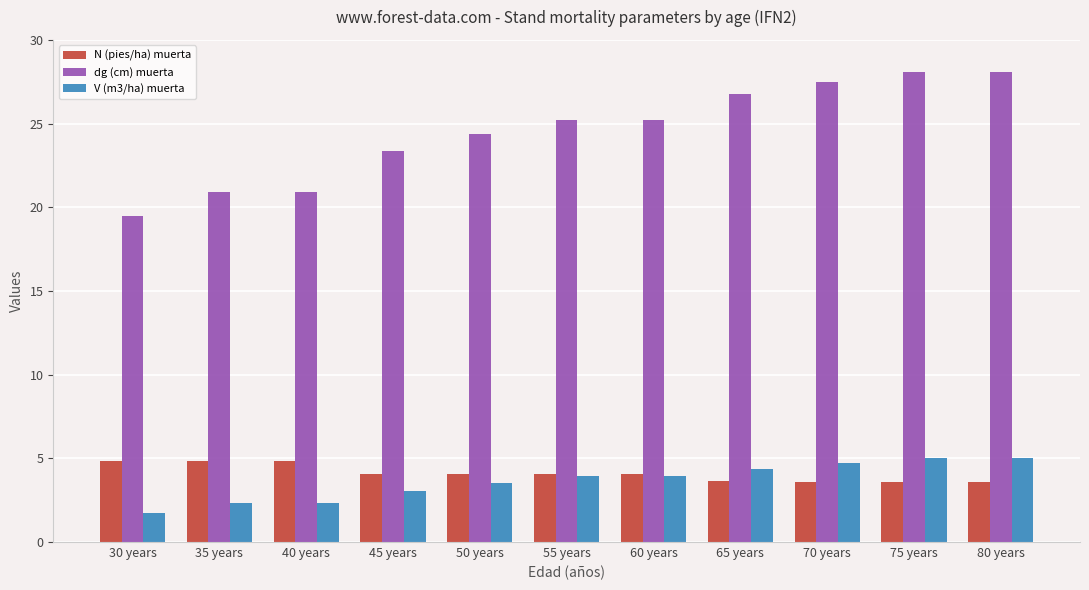

The value of N (pies/ha) muerta at 45 years is 4.1. True or false?

True